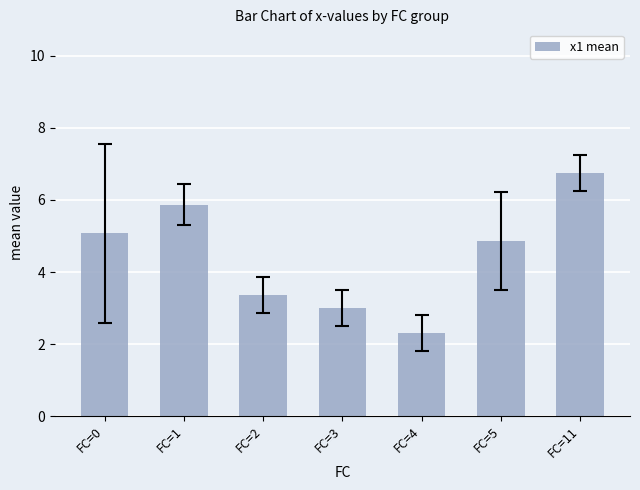

How many distinct data groups are displayed?

1